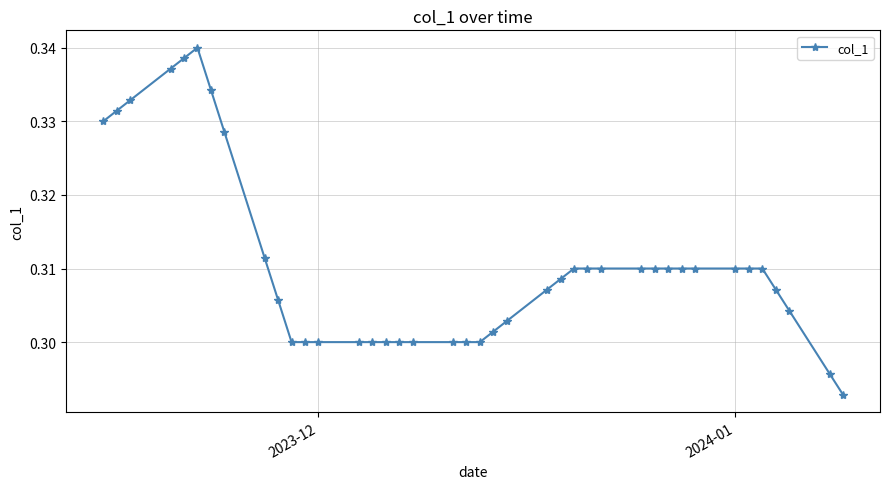

How many values are between 0 and 1?

40